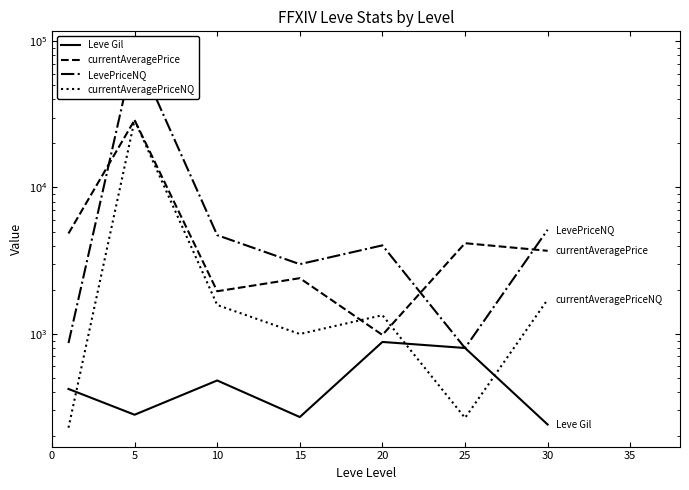

What is the spread (max minus min) of values at 30?

4902.0